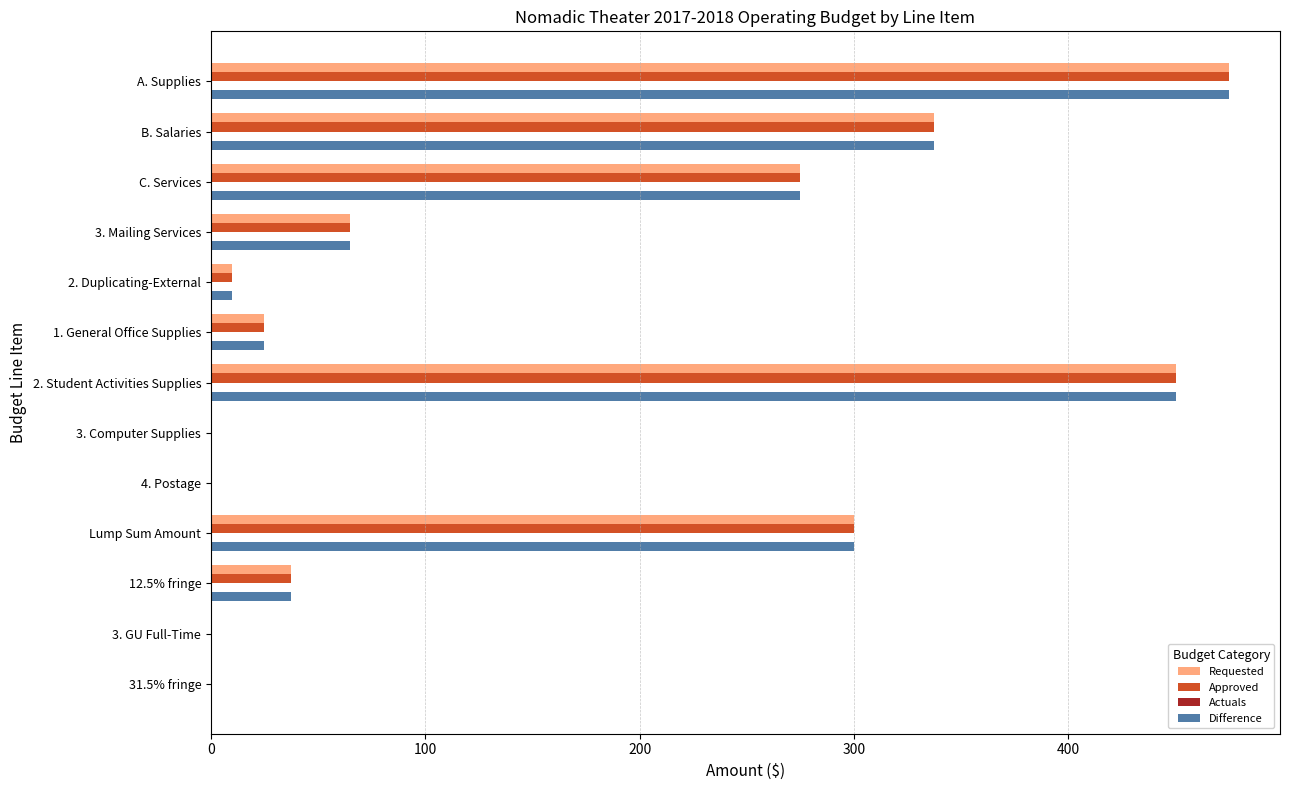

Where is Requested nearest to the value 237?

C. Services